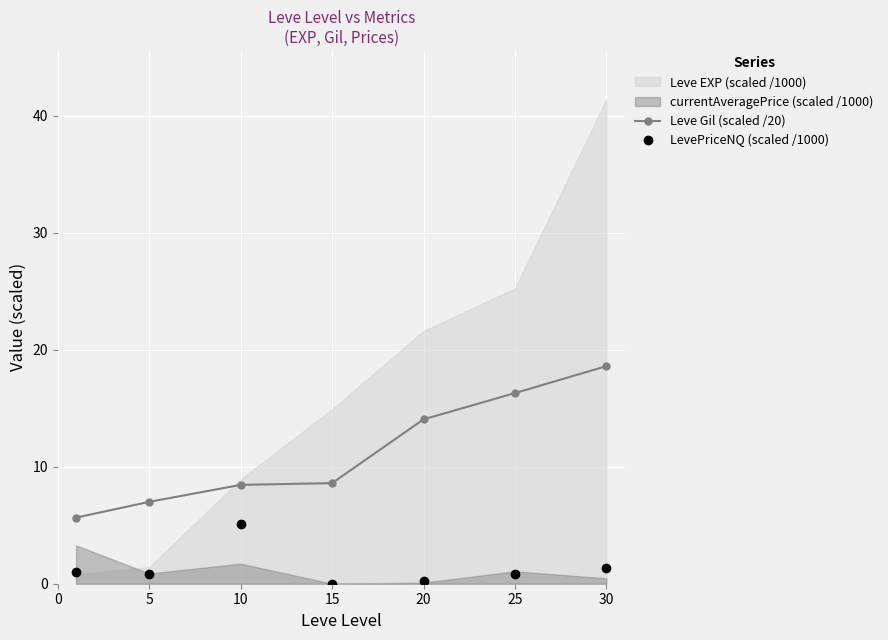

Is it true that Leve Gil (scaled /20) equals 4.3 at 15?

False